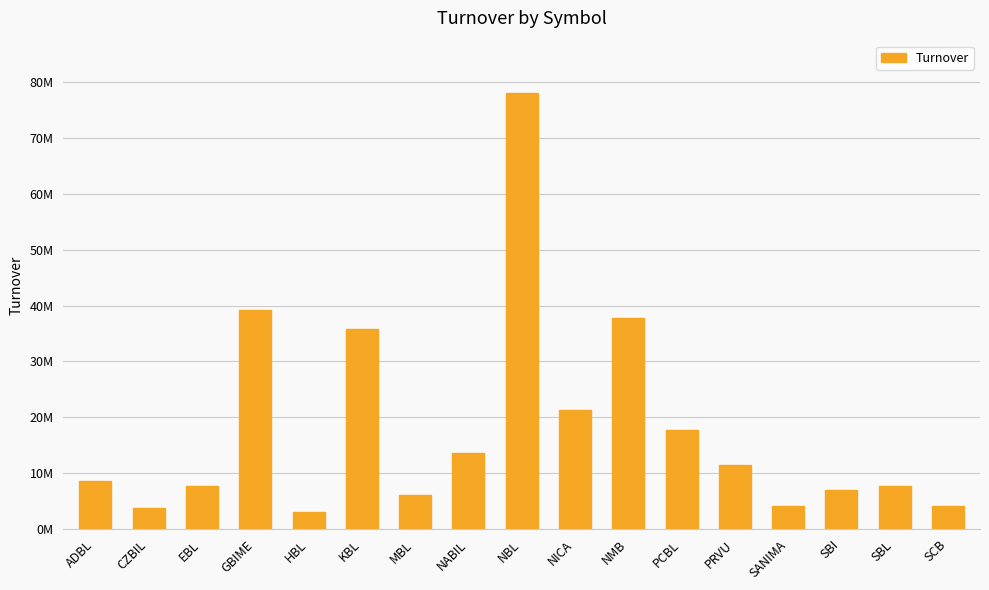

At which category does the chart reach its minimum across all series?

HBL